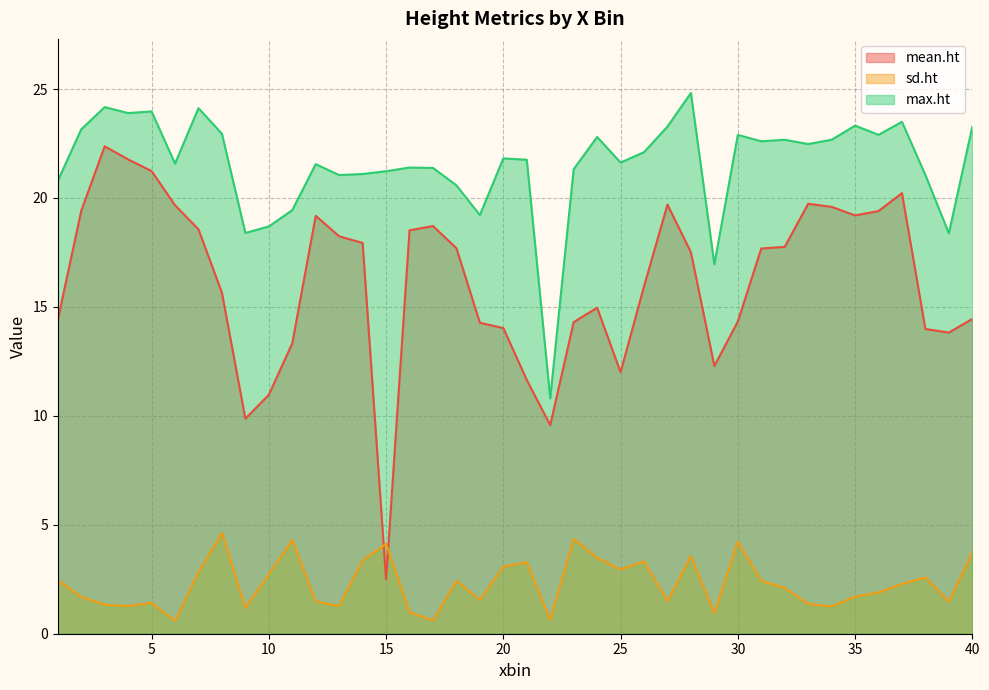

Is the value of max.ht at 36 greater than the value of sd.ht at 37?

Yes